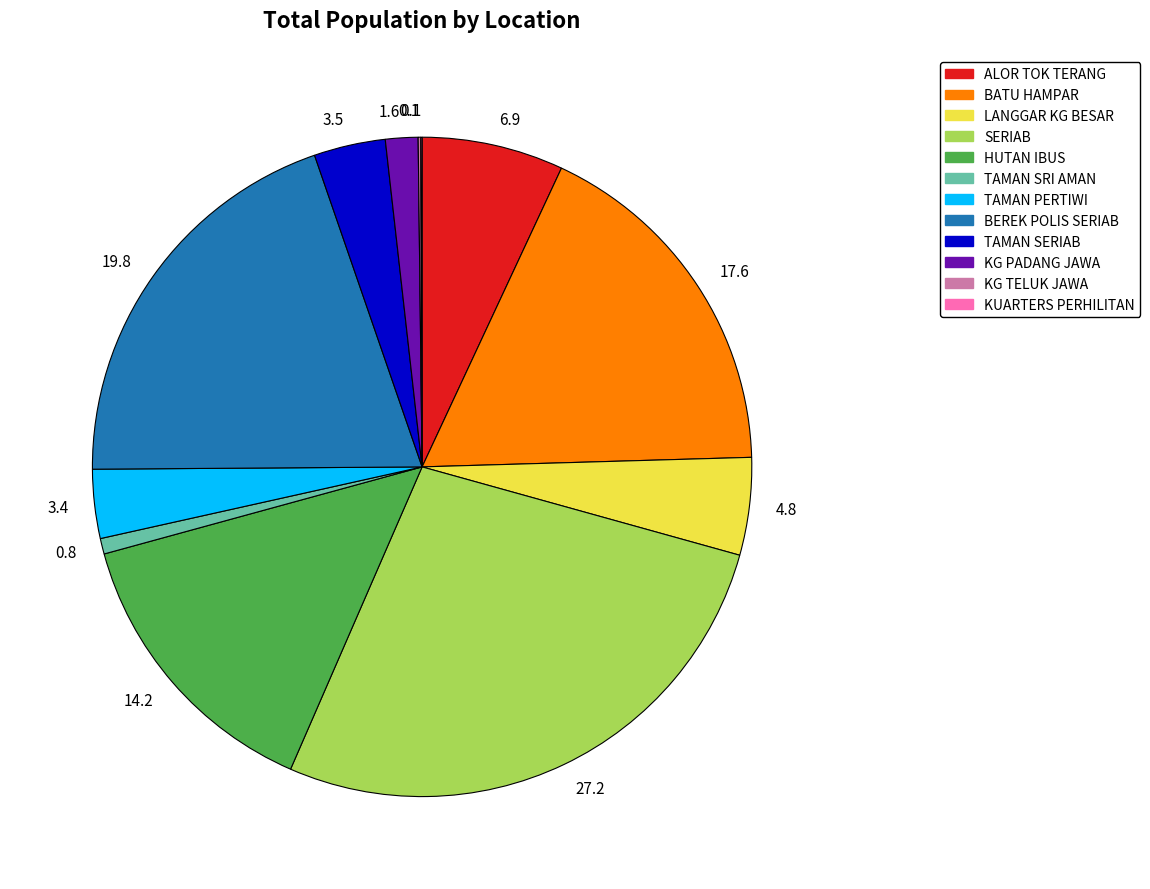

Is there a majority slice in this chart?

No